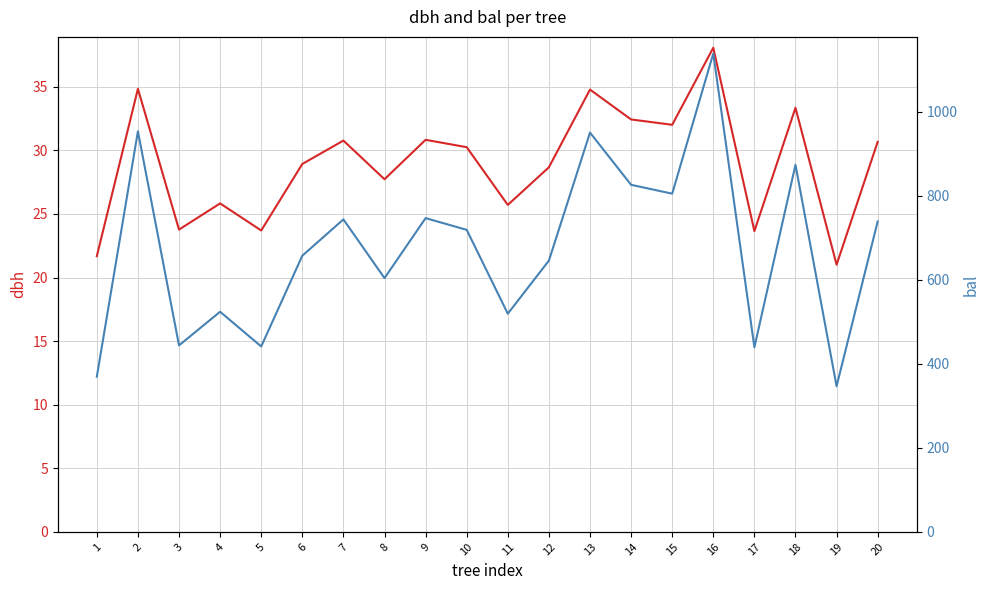

What is the value of the dbh point at the 19th from the left?

21.0